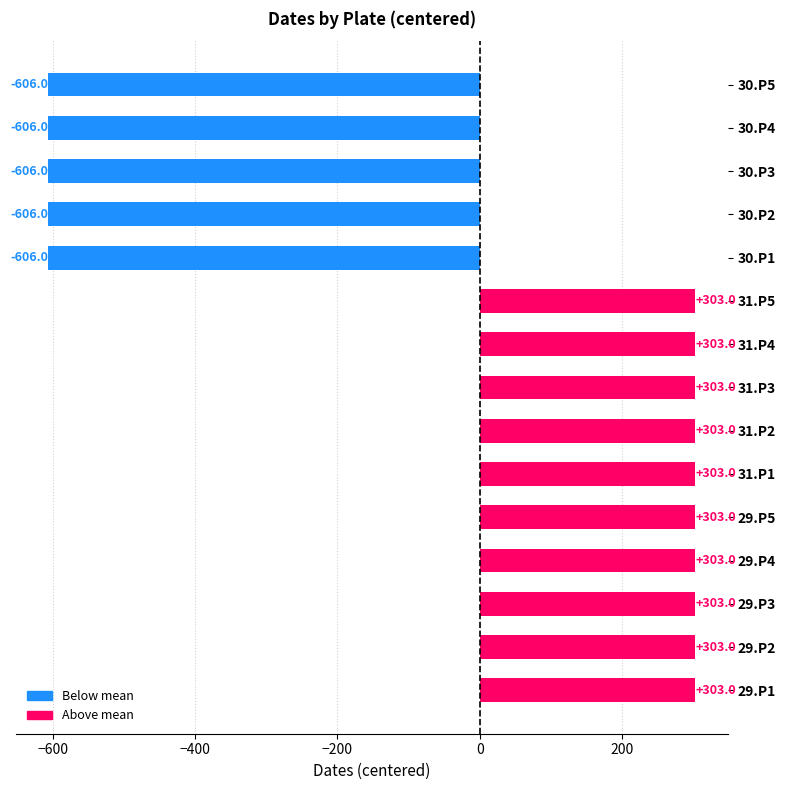

How many values are between -606 and 303?

15